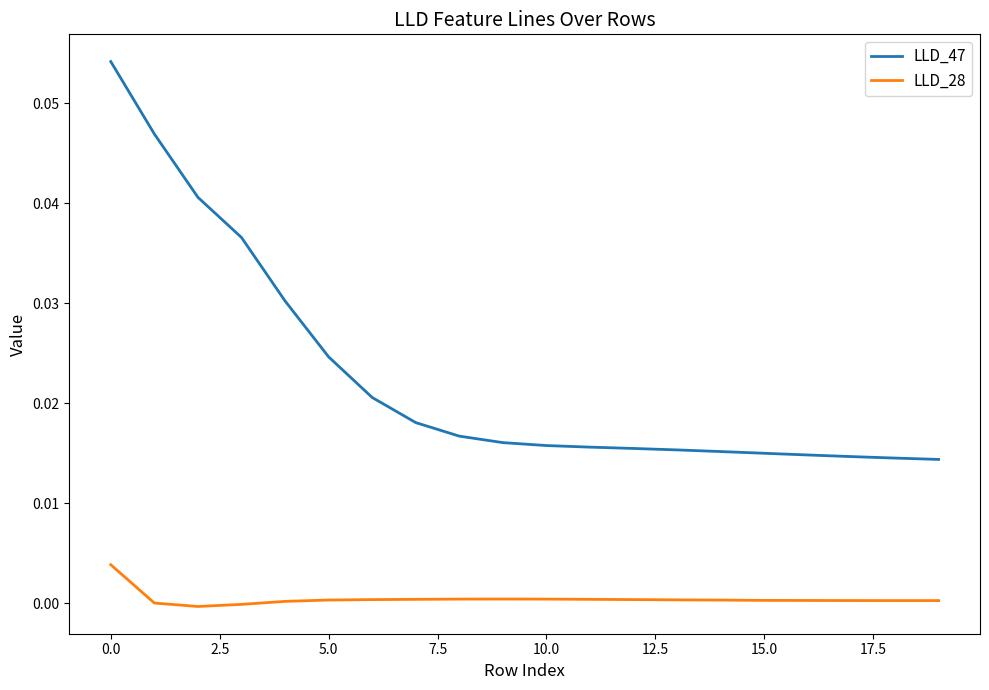

Which series has the largest range (max minus min)?

LLD_47